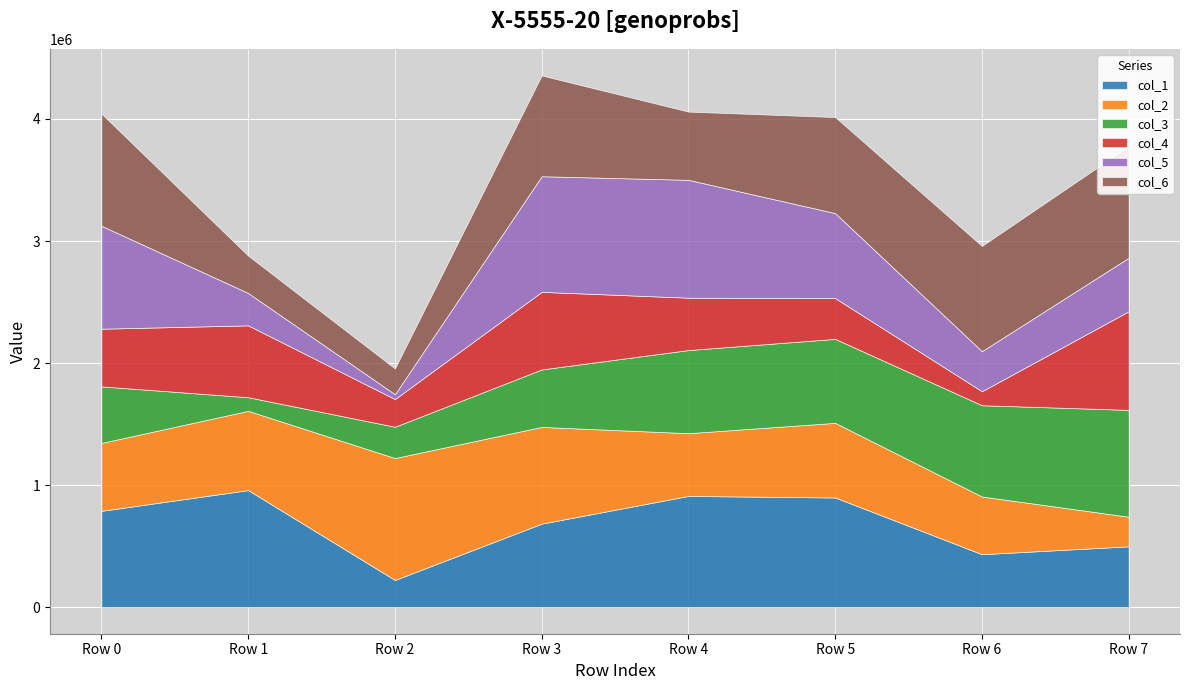

How many lines are shown in the chart?

6